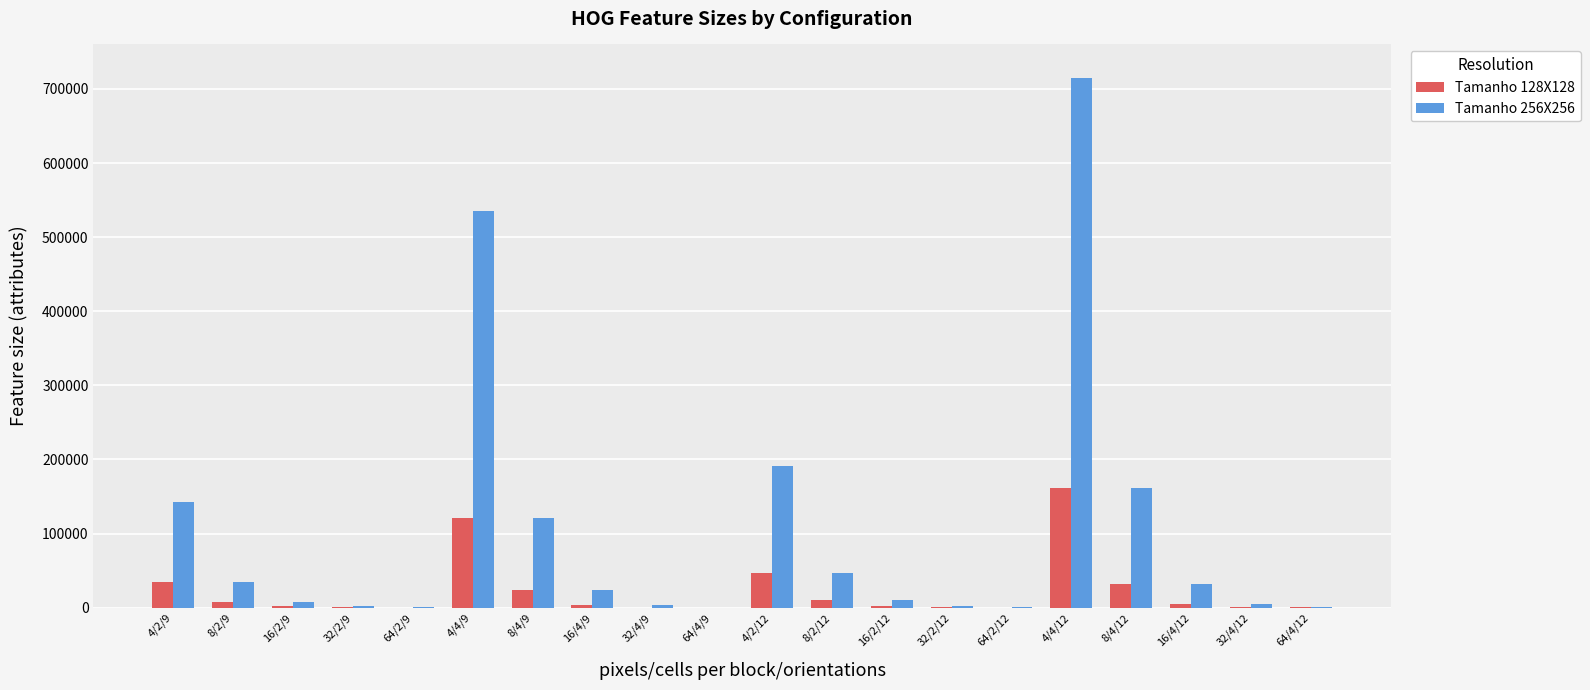

Between 4/4/9 and 8/4/9, which series saw the biggest shift?

Tamanho 256X256